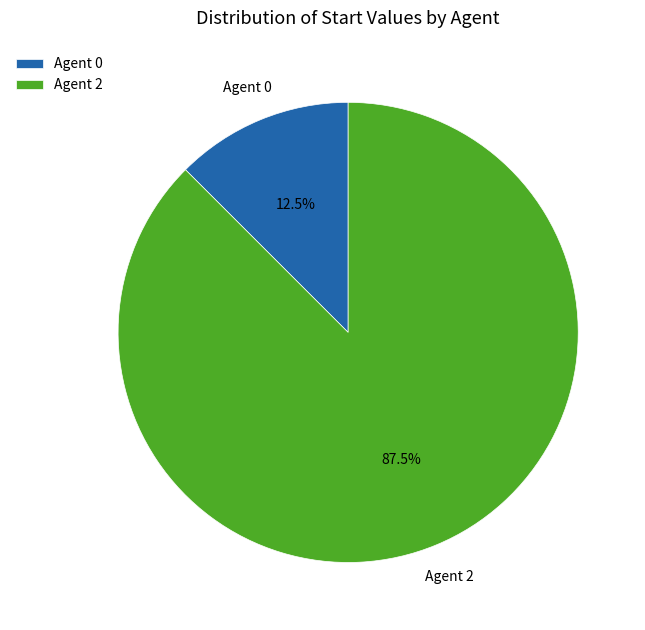

Is the sum of Agent 2 and Agent 0 greater than half?

Yes